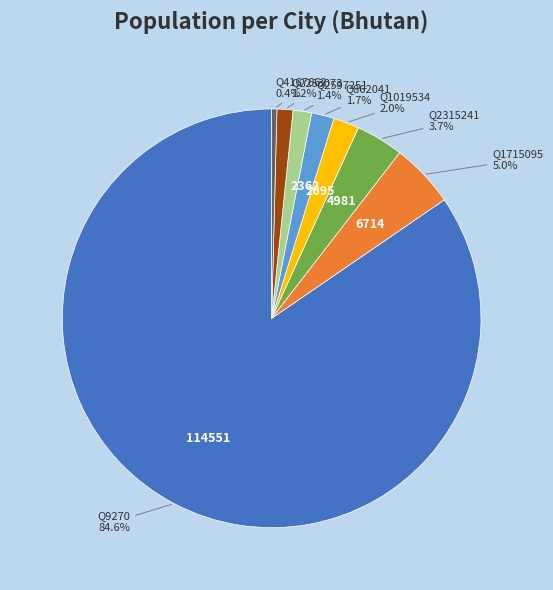

Do Q2315241 and Q2597251 together represent more than half of the pie?

No